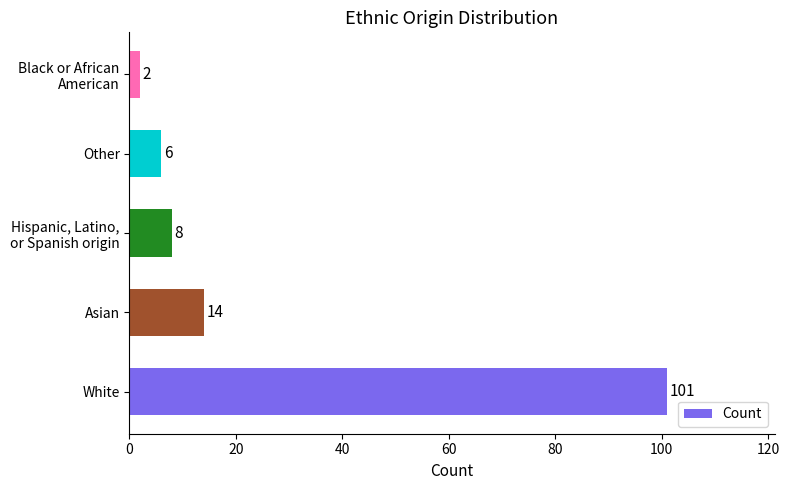

The chart shows a value of 101 at White. True or false?

True